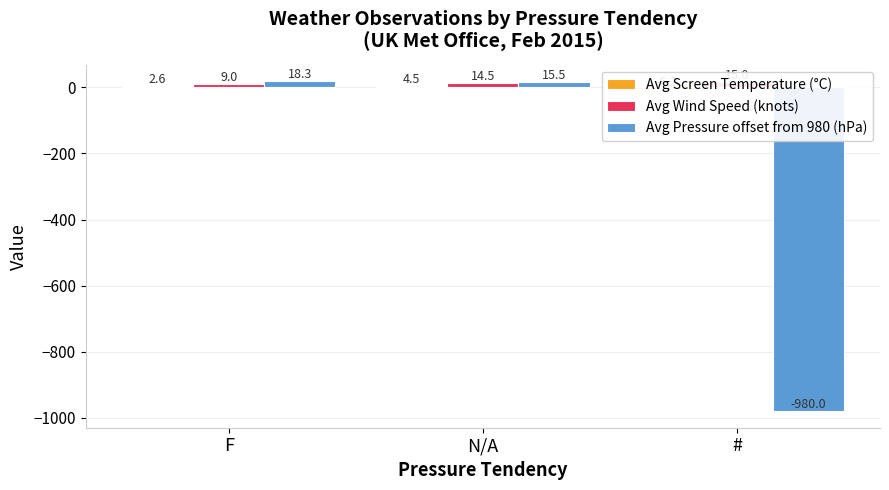

What is the difference between the highest and lowest values at N/A?

10.9